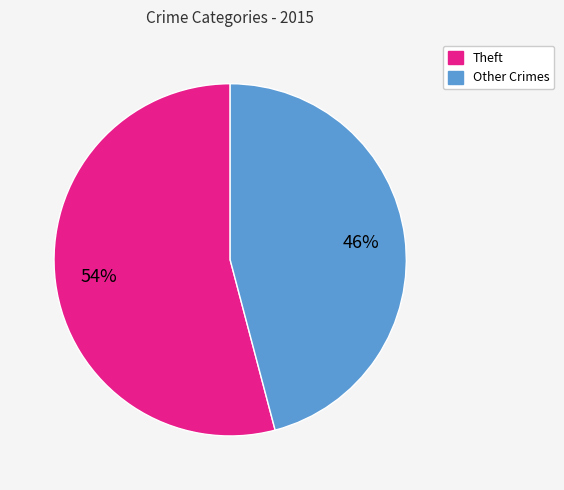

To the nearest percent, what is the average slice percentage?

50%